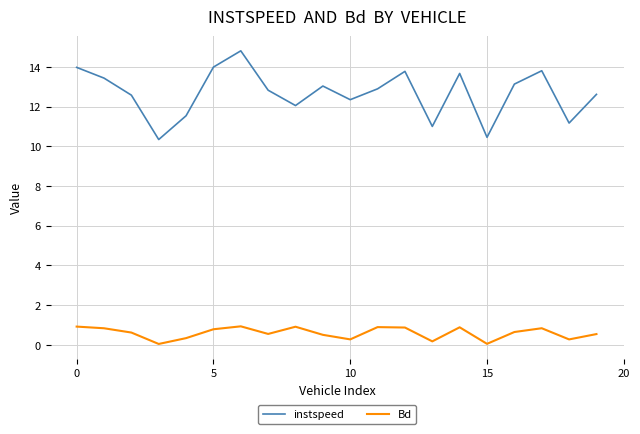

Which series has the largest total across all categories?

instspeed